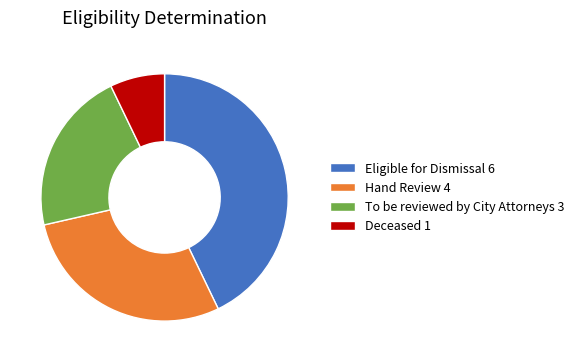

Is the sum of Hand Review 4 and Deceased 1 greater than half?

No